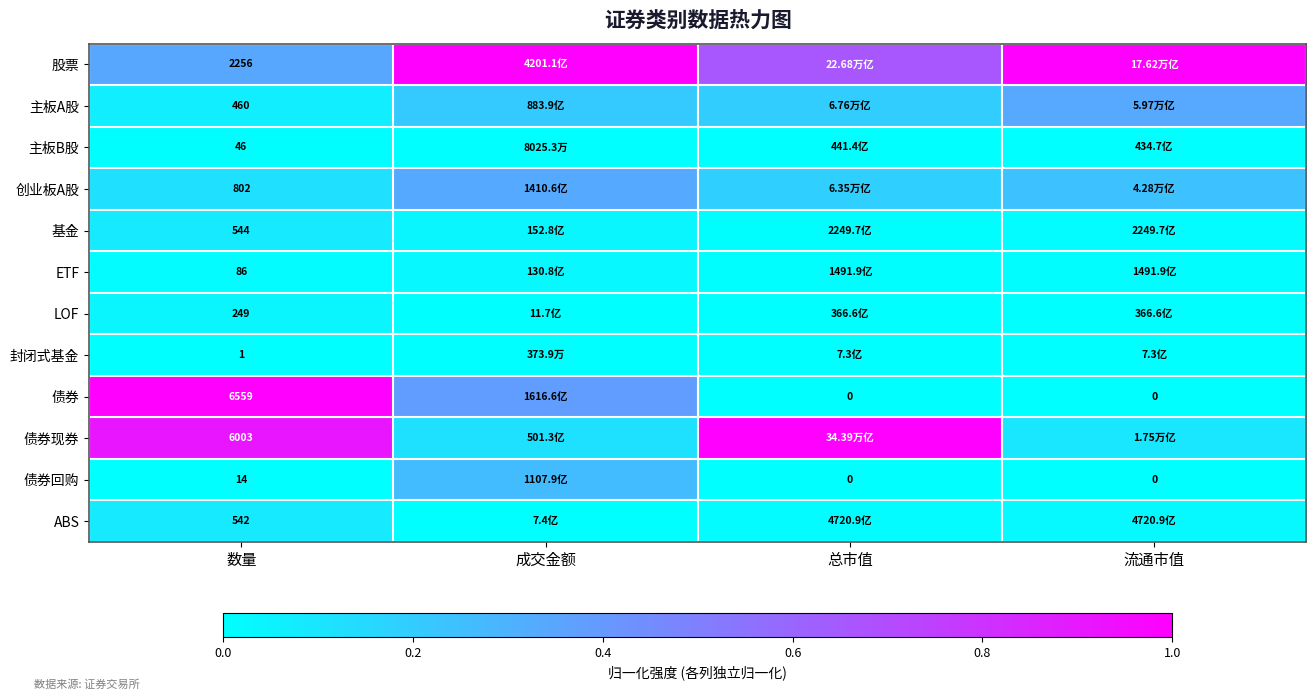

The value of 股票 at 流通市值 is 0.3. True or false?

False